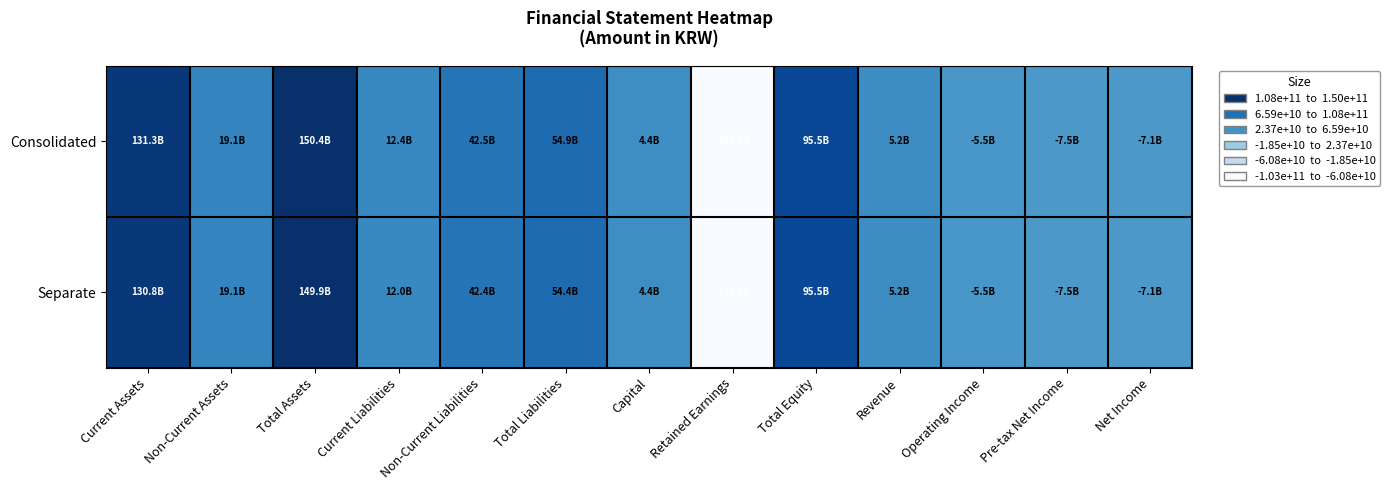

Between Non-Current Liabilities and Non-Current Assets, which is larger?

Non-Current Liabilities